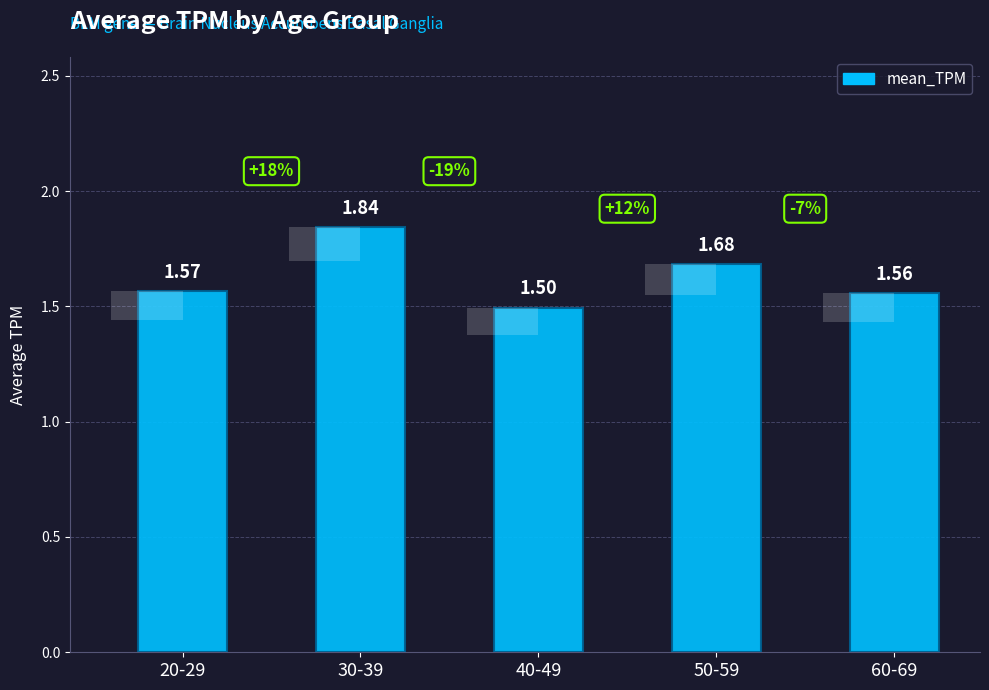

Does the chart contain any negative values?

No